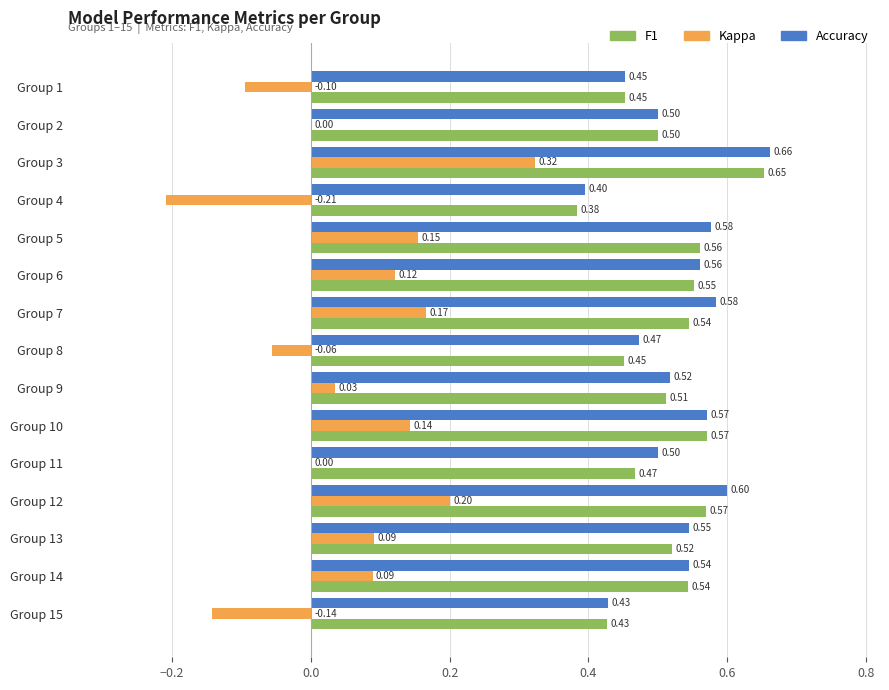

What is the total value across all series at Group 9?

1.1